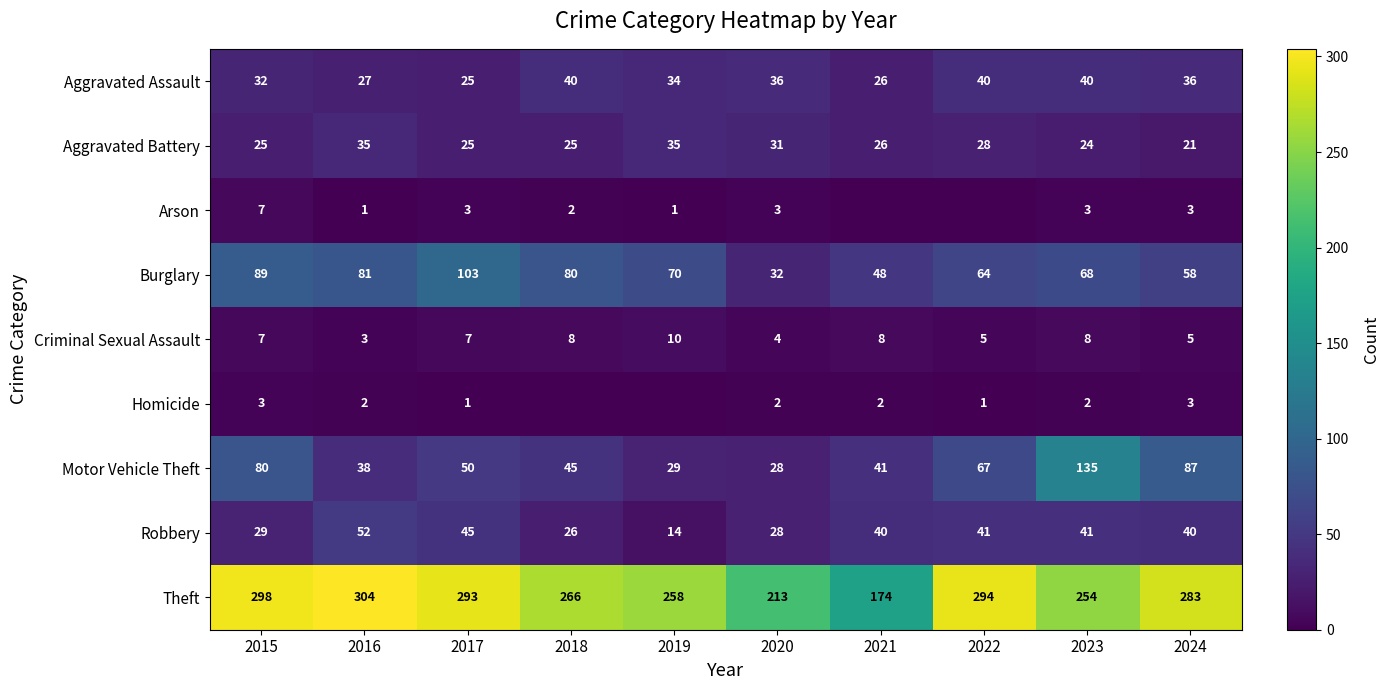

At which category is the sum across all series the highest?

2023